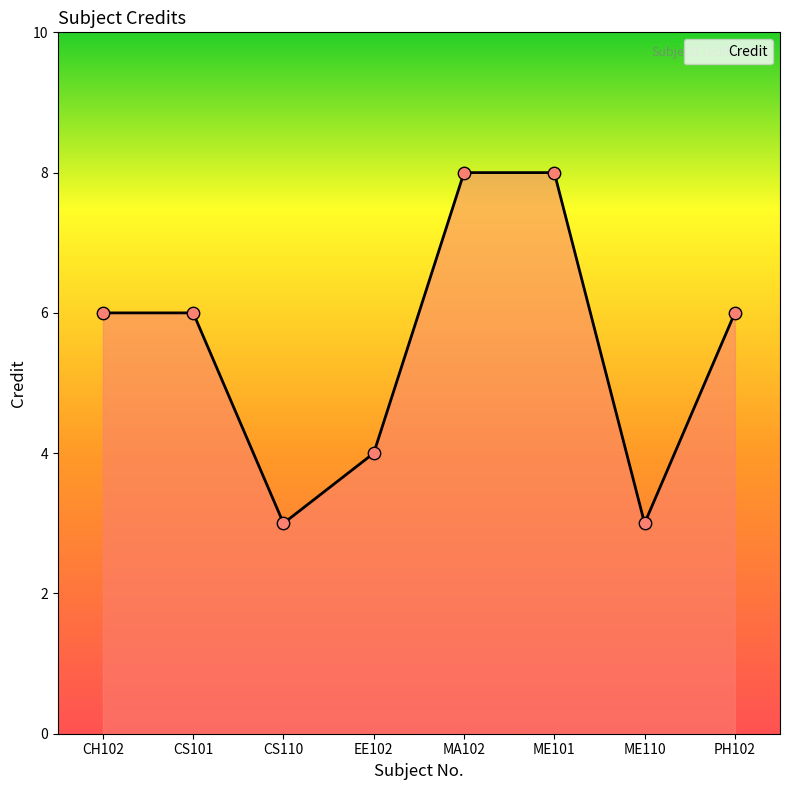

Which has a higher value, CS110 or ME101?

ME101